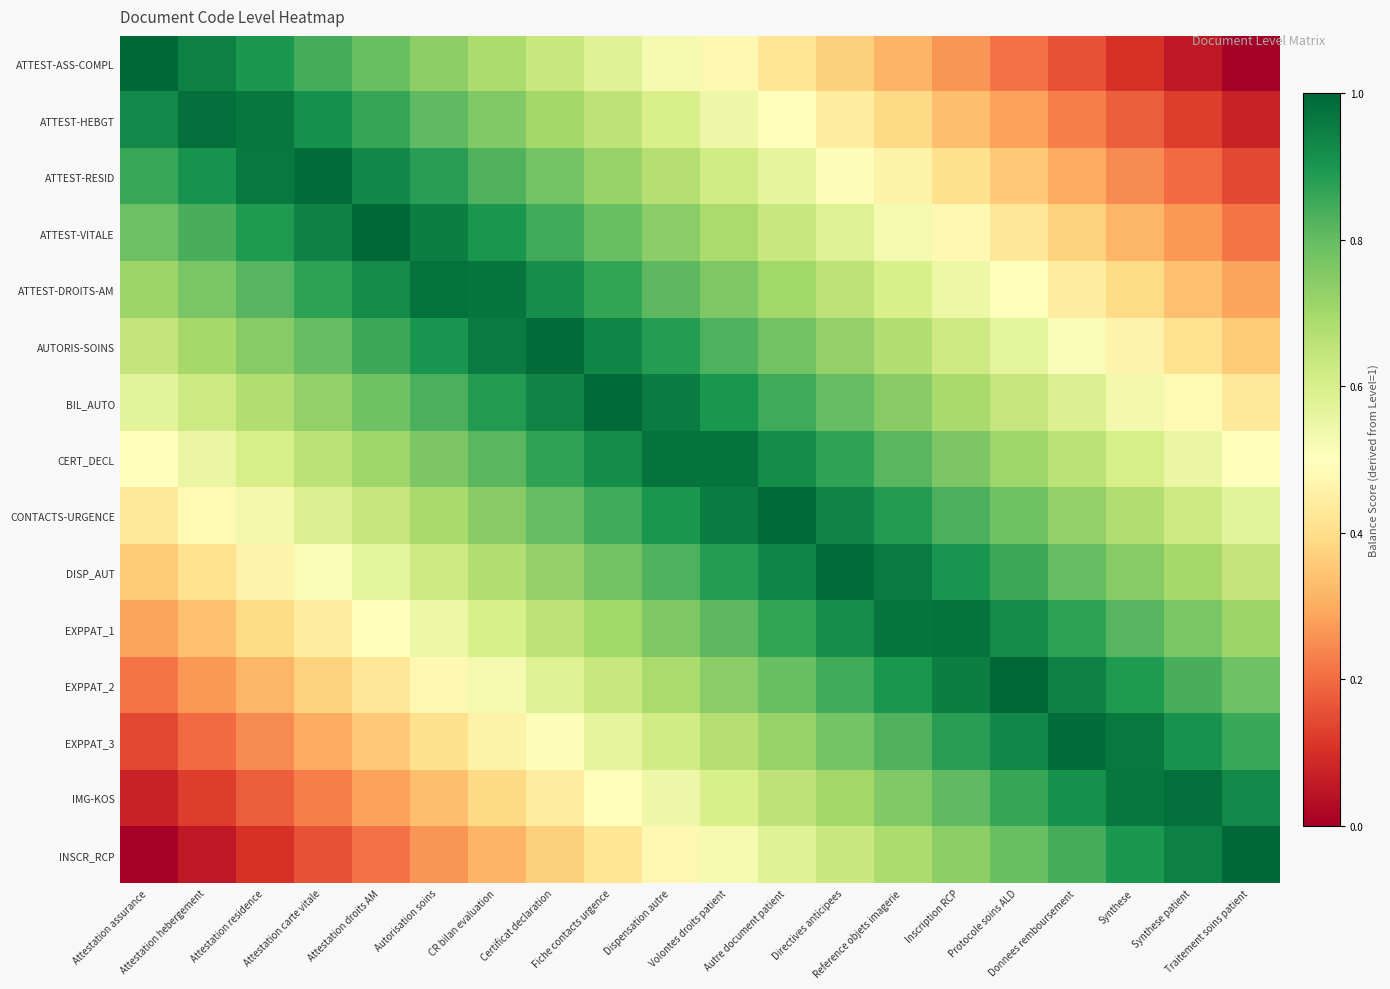

At how many categories does at least one series exceed 0?

20